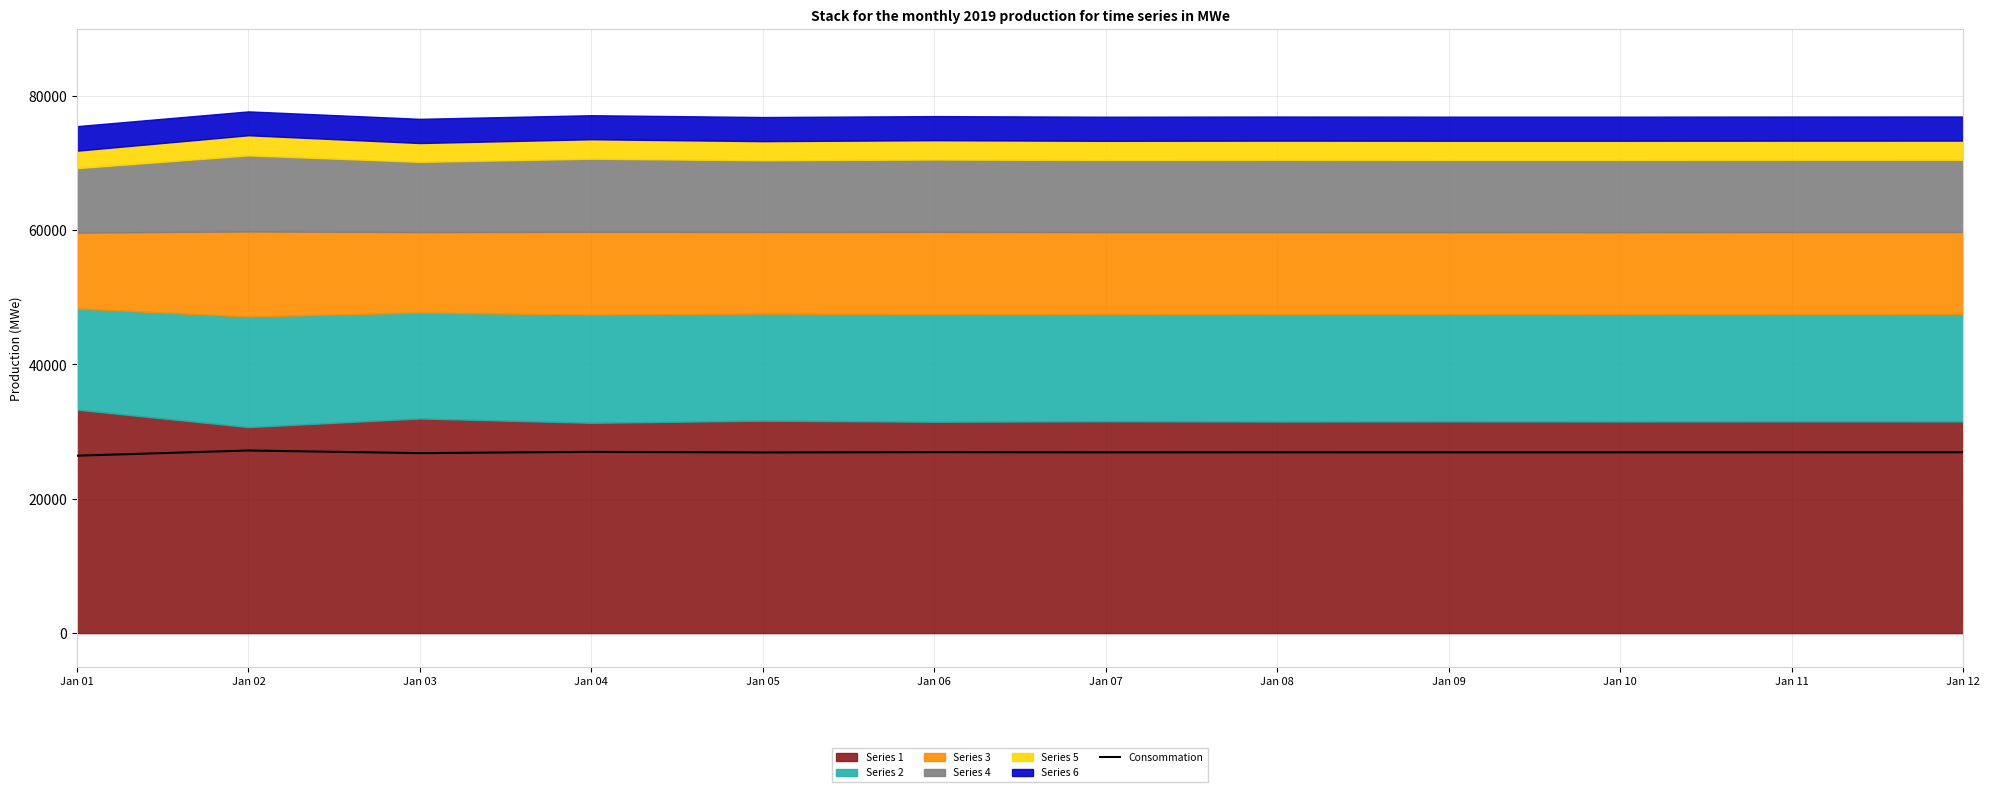

The value at Jan 05 is 5565.4. True or false?

False